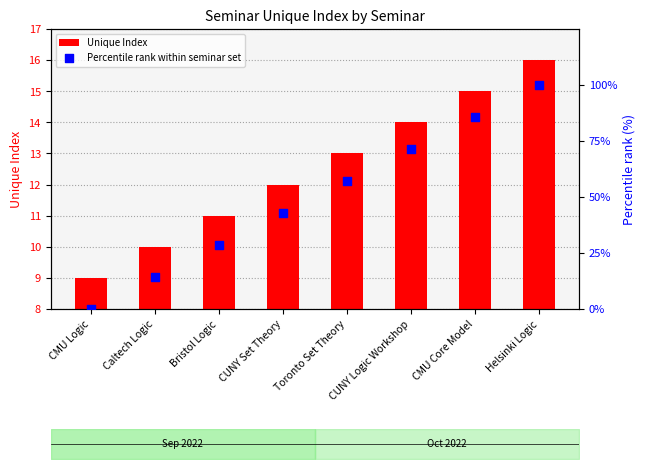

Which series contains the highest Y value?

Percentile rank within seminar set